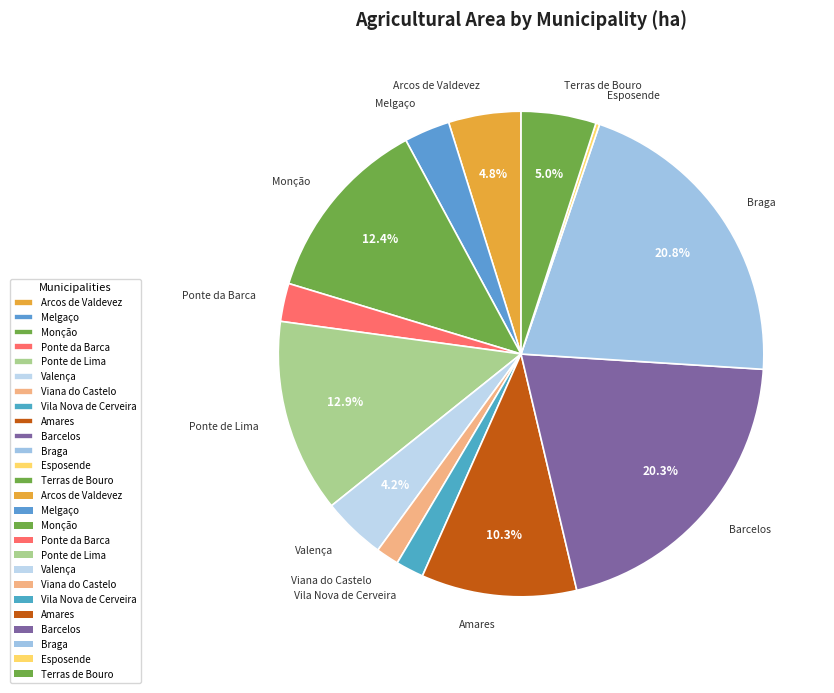

Does Ponte da Barca represent more than half of the total?

No